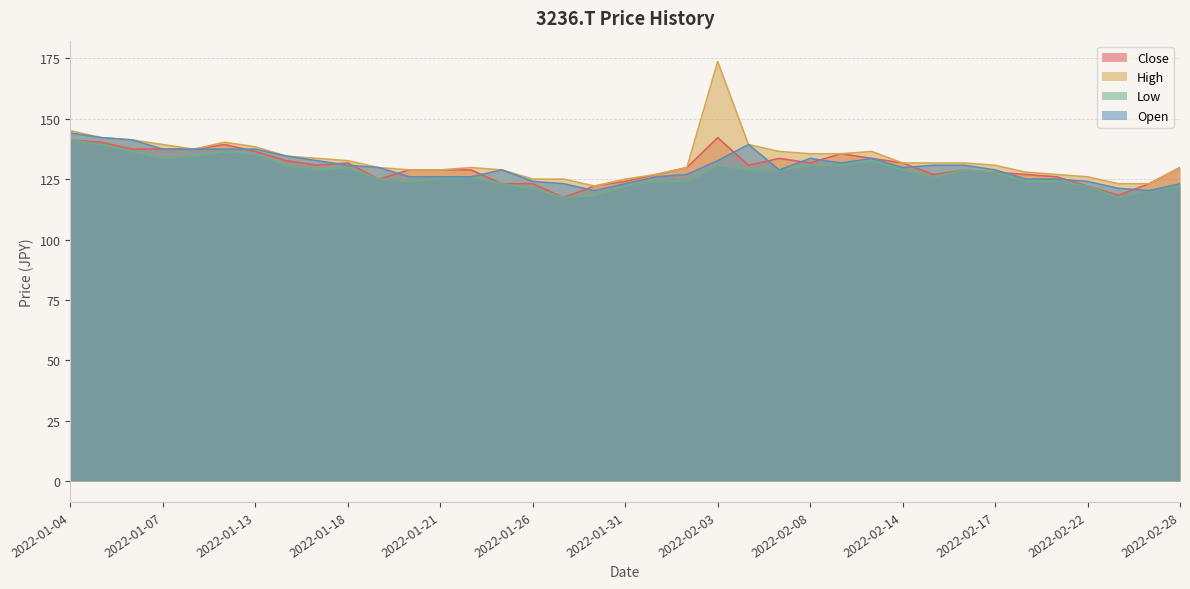

What is the label of the 9th point from the right?

2022-02-15